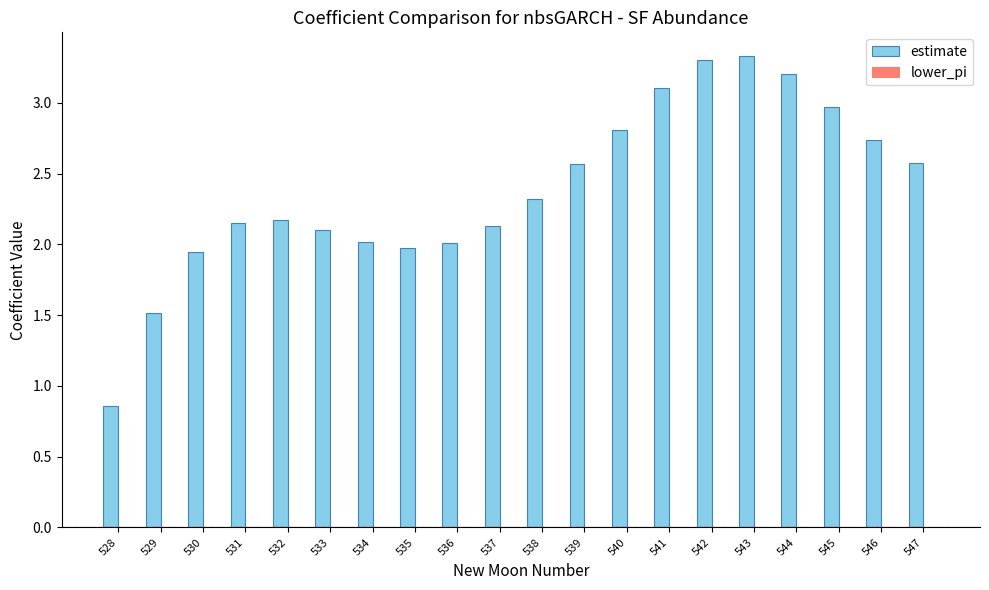

What is the difference between the values at 542 and 537?

1.2